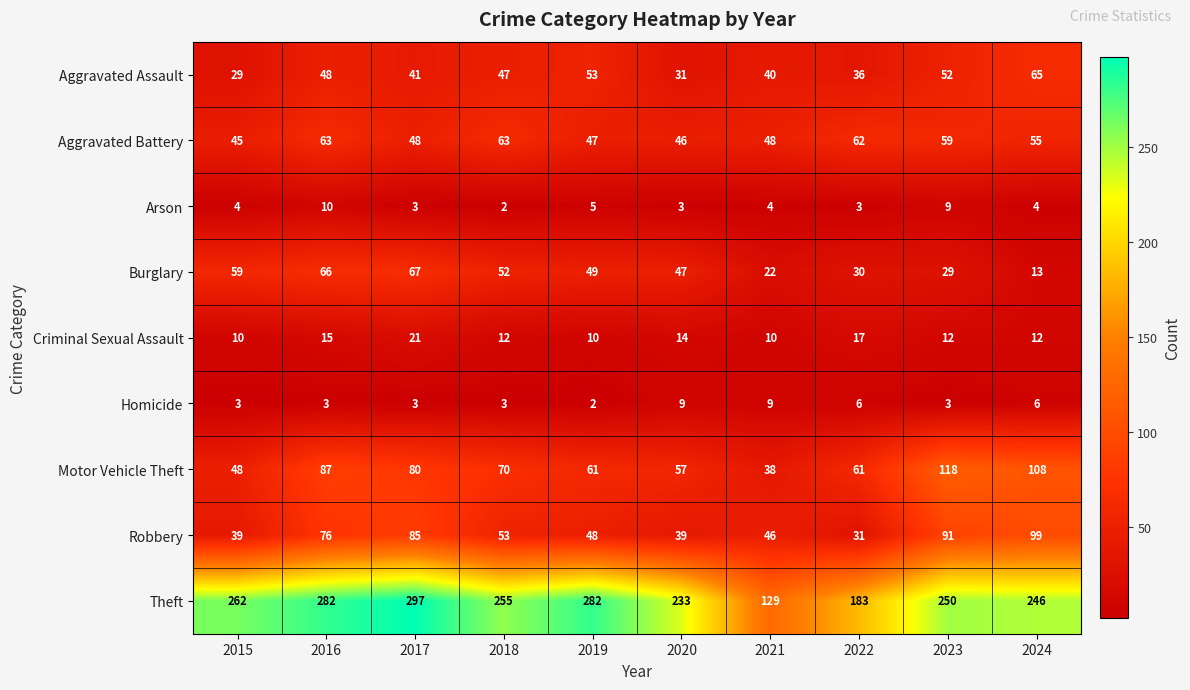

How many Homicide values are between 3 and 6?

7